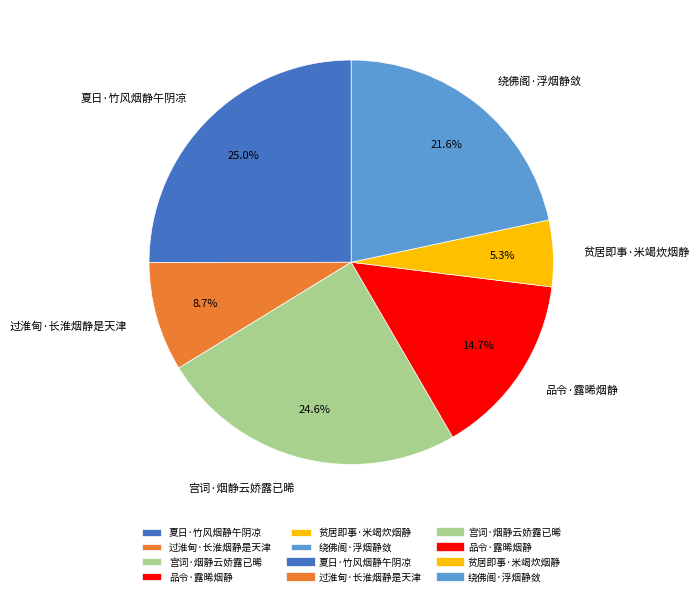

To the nearest percent, what percentage of the pie is 夏日·竹风烟静午阴凉?

25%